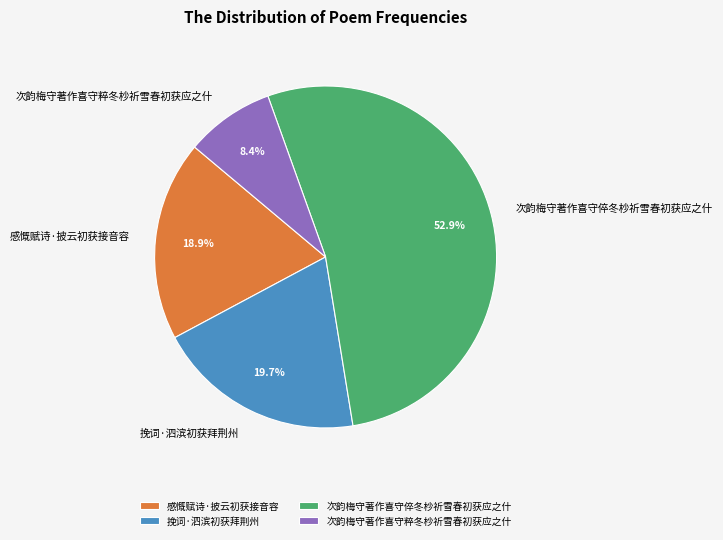

What is the smallest slice in the pie chart?

次韵梅守著作喜守粹冬杪祈雪春初获应之什